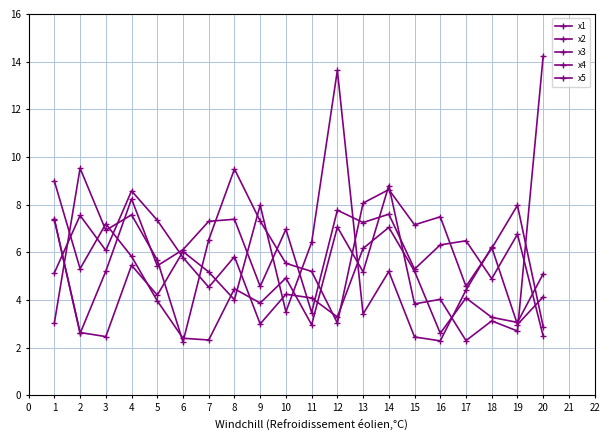

How many categories are shown in the chart?

20